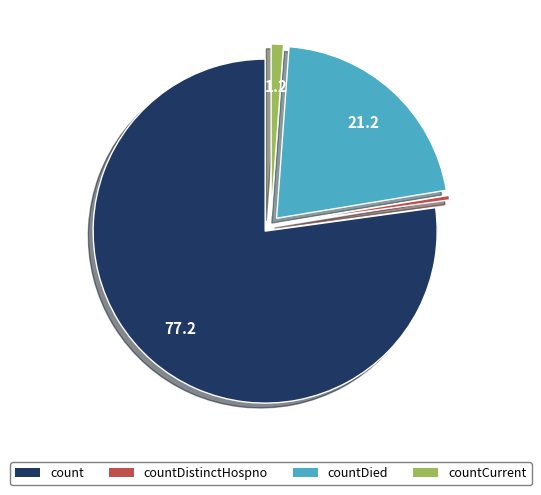

Does any single category account for the majority?

Yes